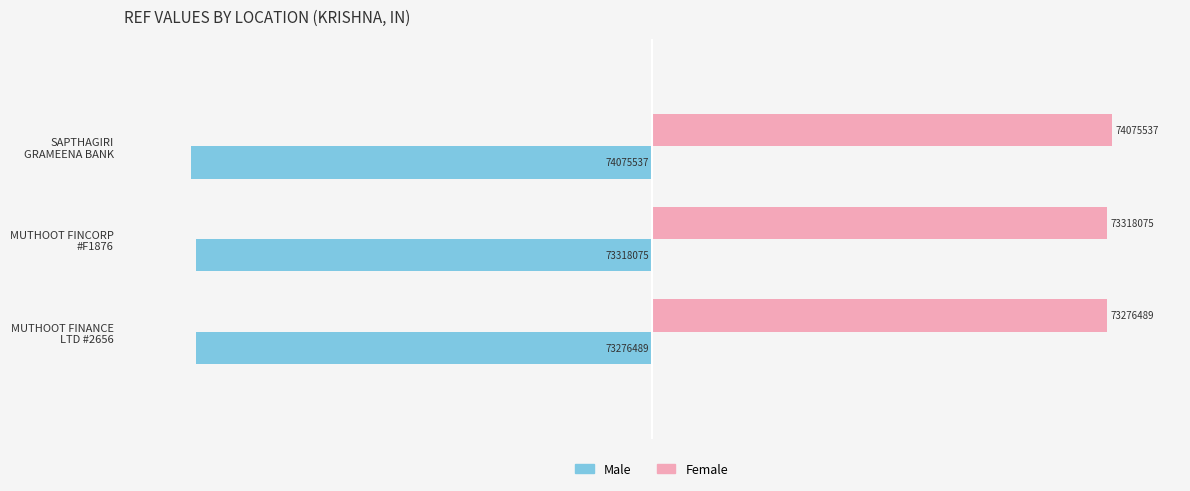

What are all the series names shown in the legend?

Male, Female